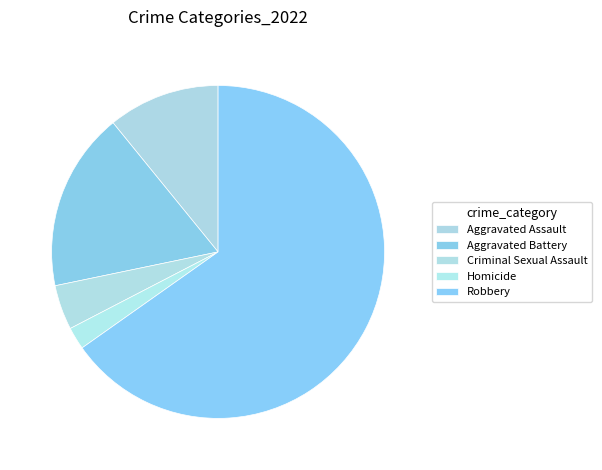

How many segments does this pie chart have?

5